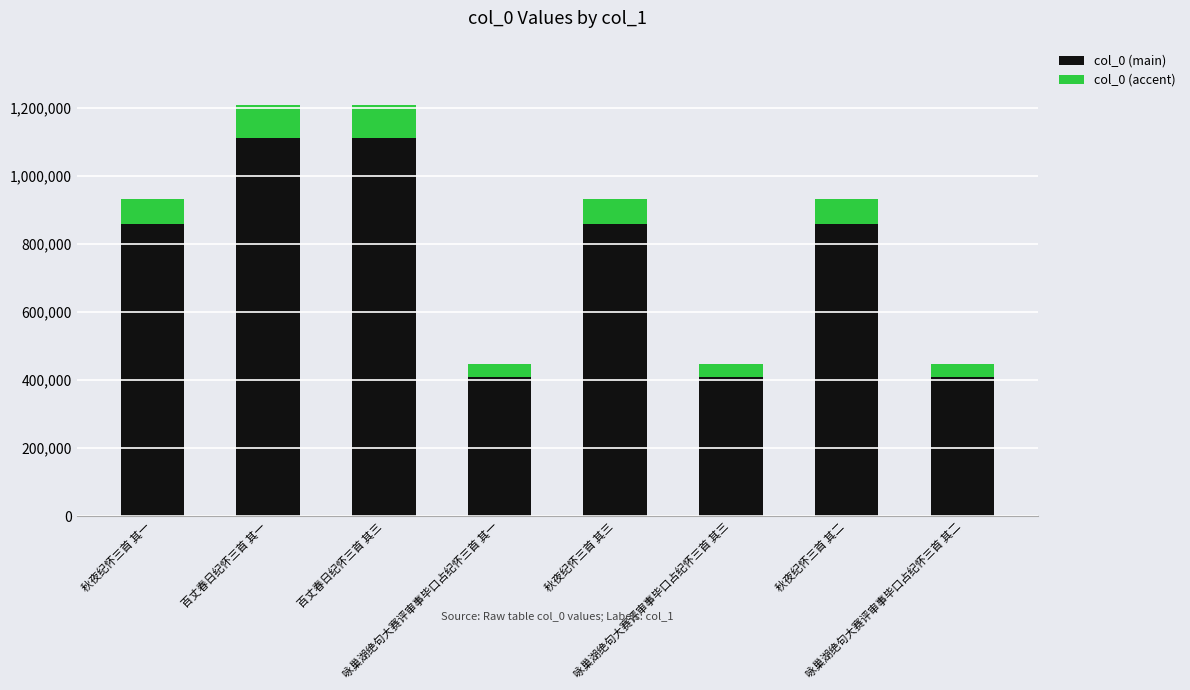

What is the sum of the col_0 (main) values at 百丈春日纪怀三首 其三 and 秋夜纪怀三首 其二?

1970190.1